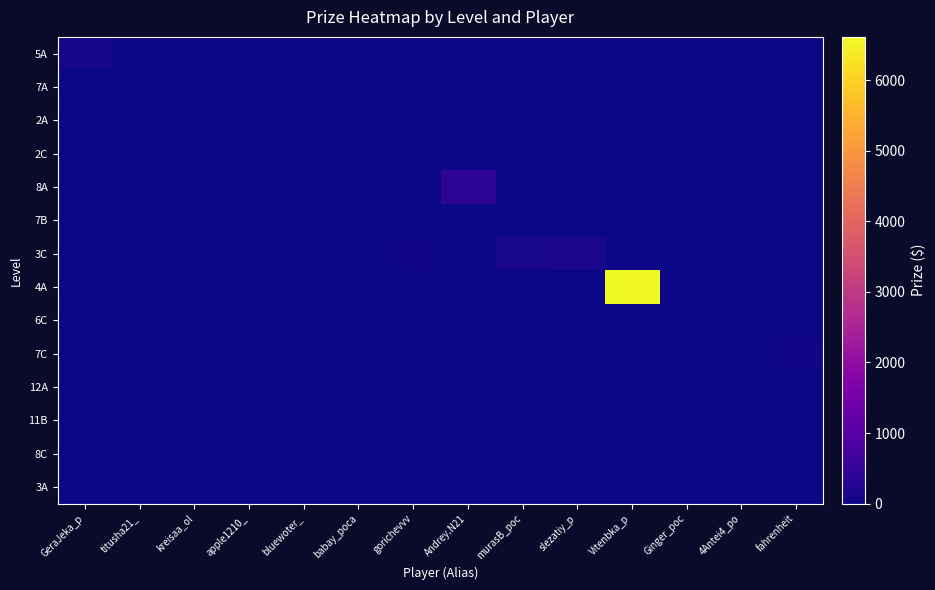

Between gorichevvv and GeraJeka_p, which is larger?

GeraJeka_p